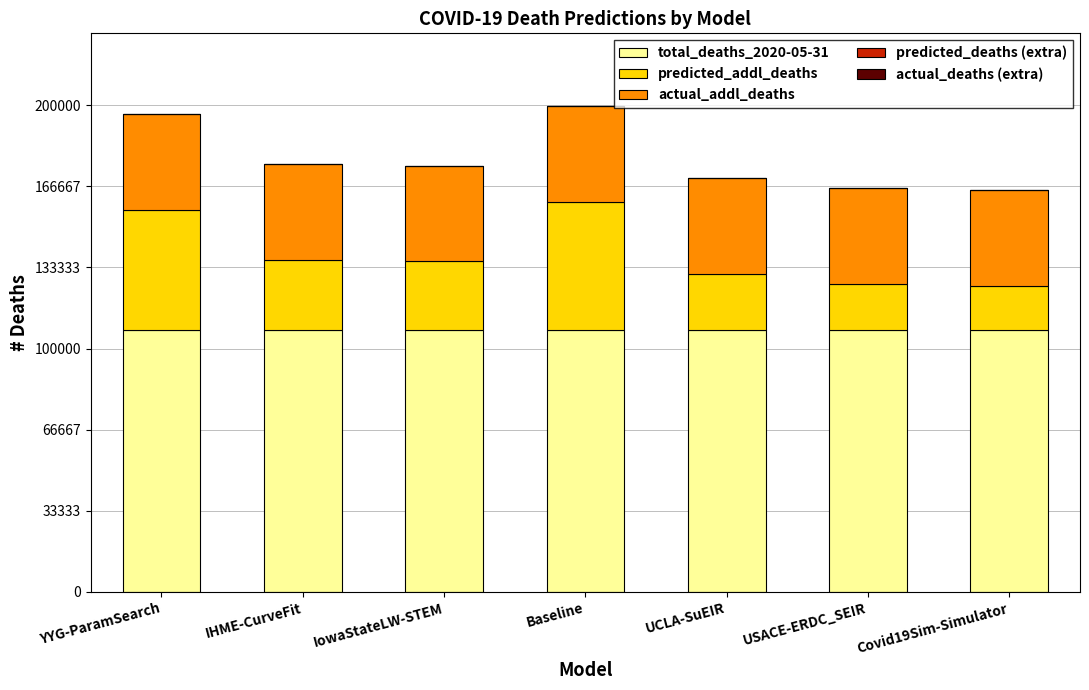

What is the minimum value for total_deaths_2020-05-31?

107830.0